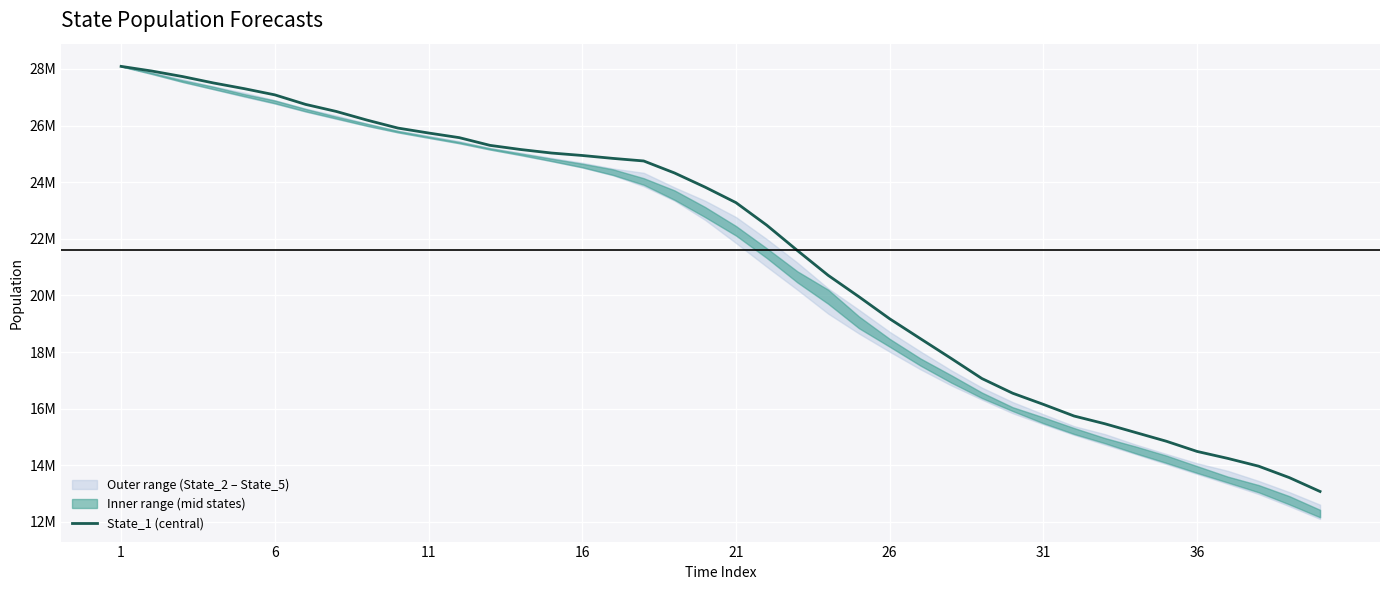

How many lines are shown in the chart?

1